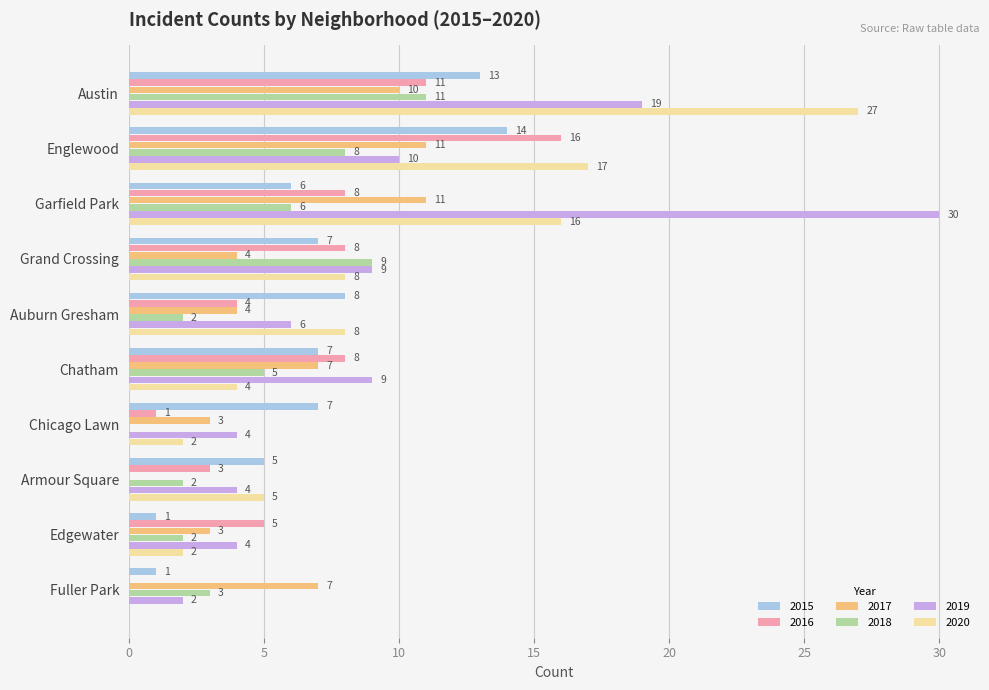

At which label is 2020 closest to 13?

Garfield Park